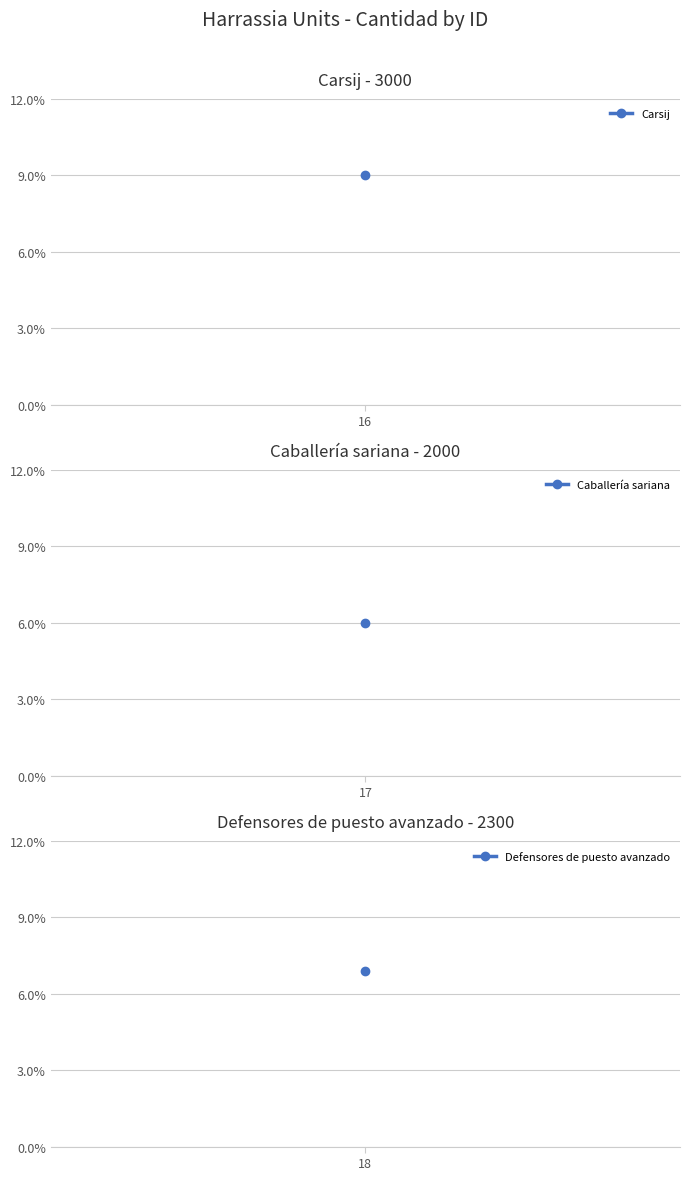

What is the sum of the values at 17 and 16?

5000